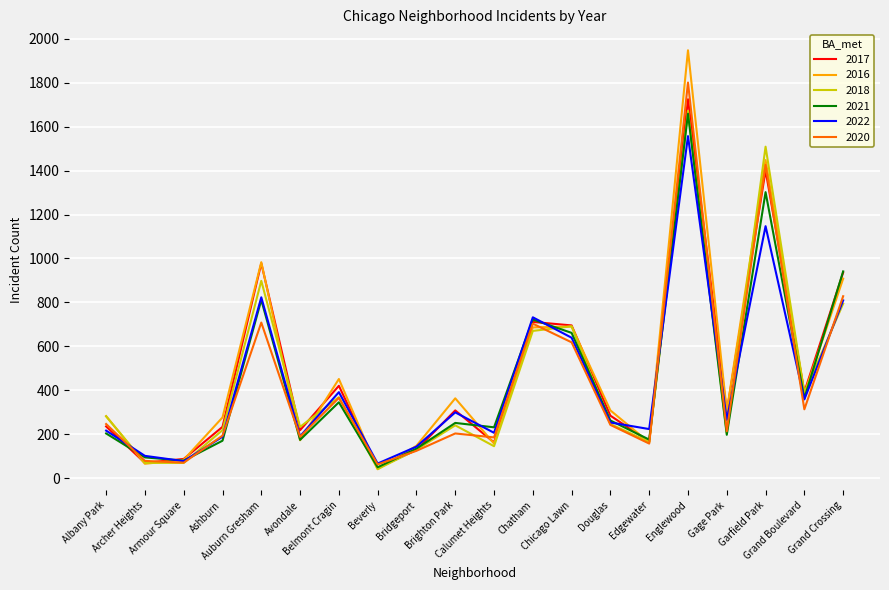

What is the sum of all 2021 values?

8823